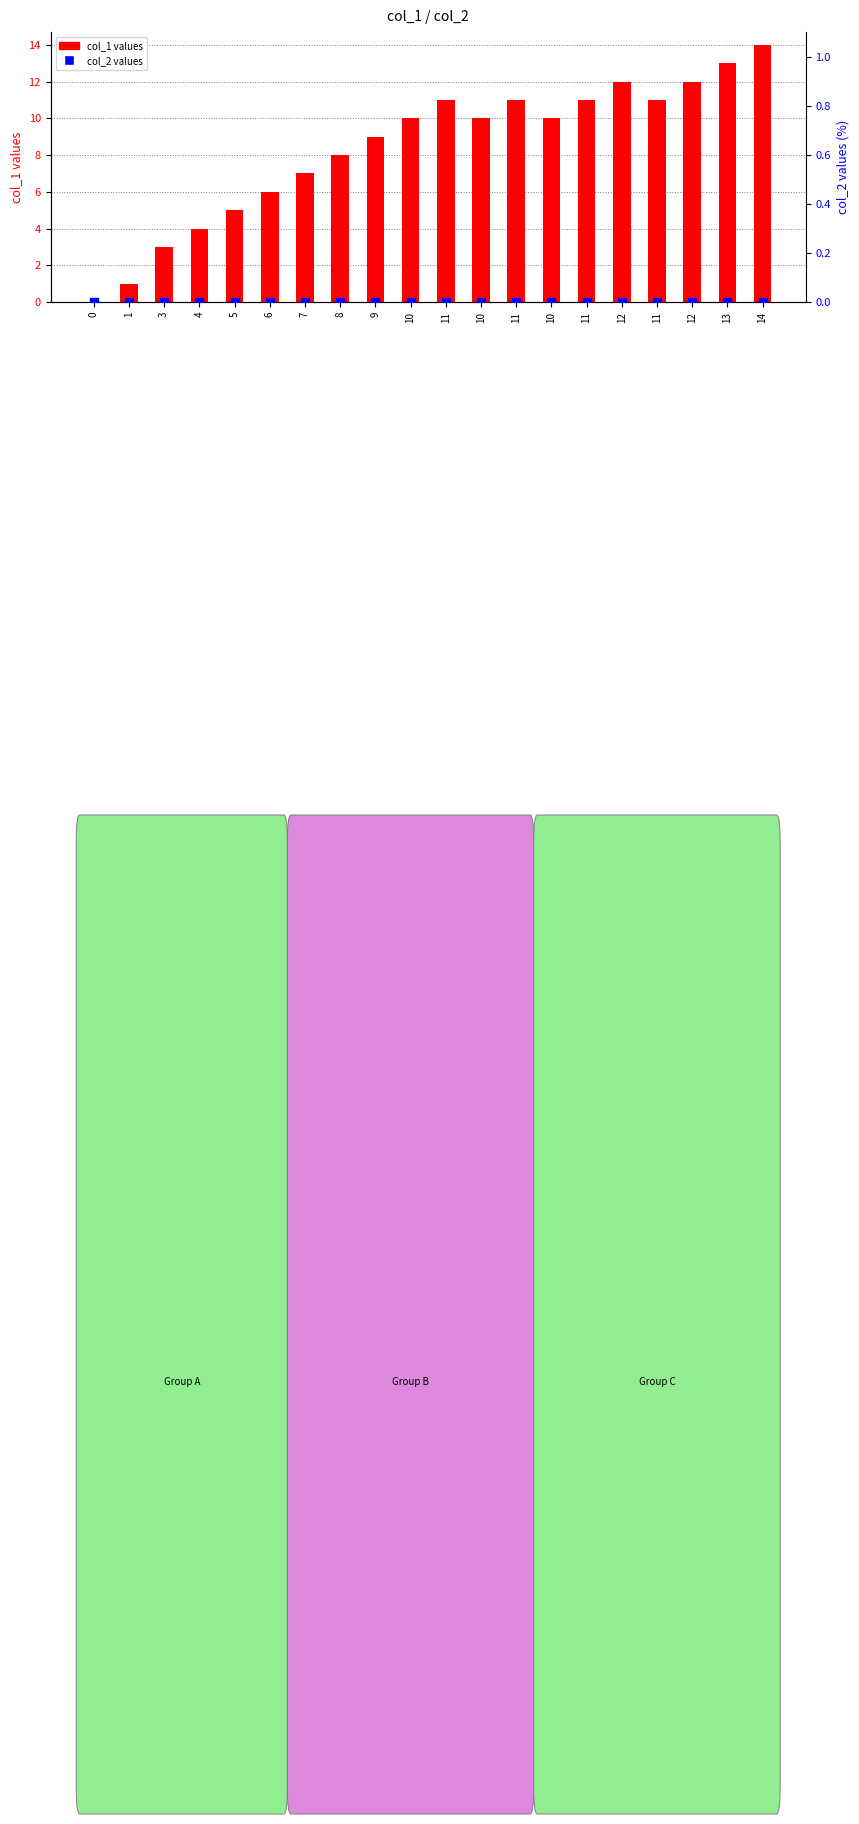

What are all the series names shown in the legend?

col_1 values, col_2 values